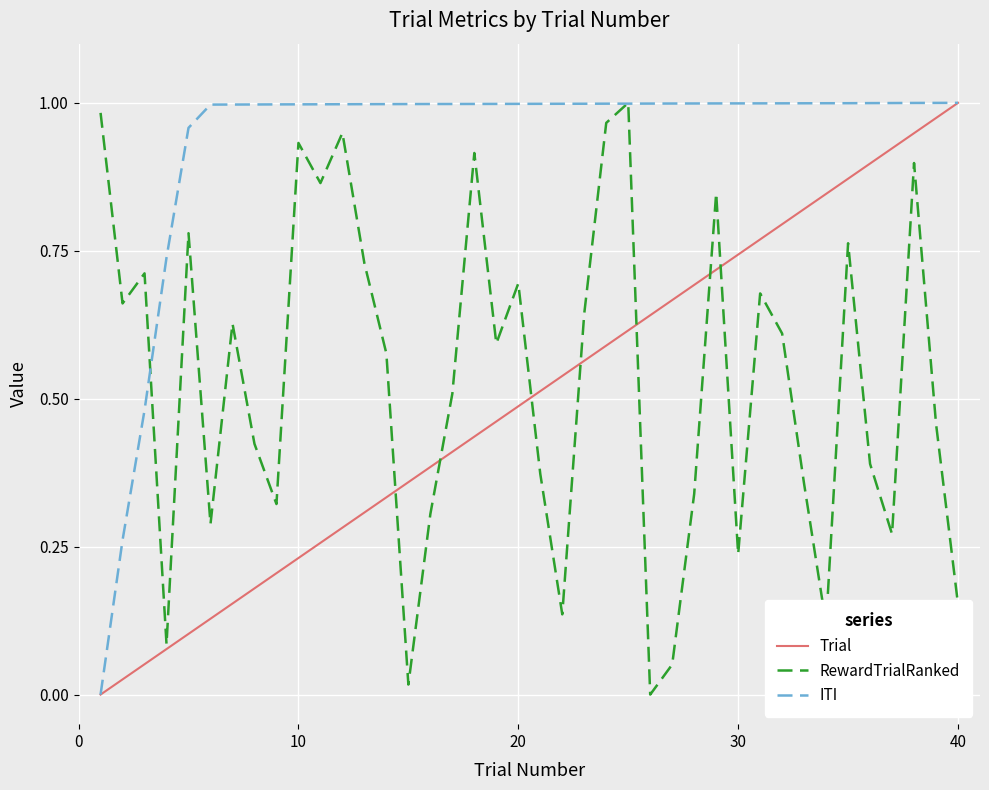

Which series has the largest total across all categories?

ITI